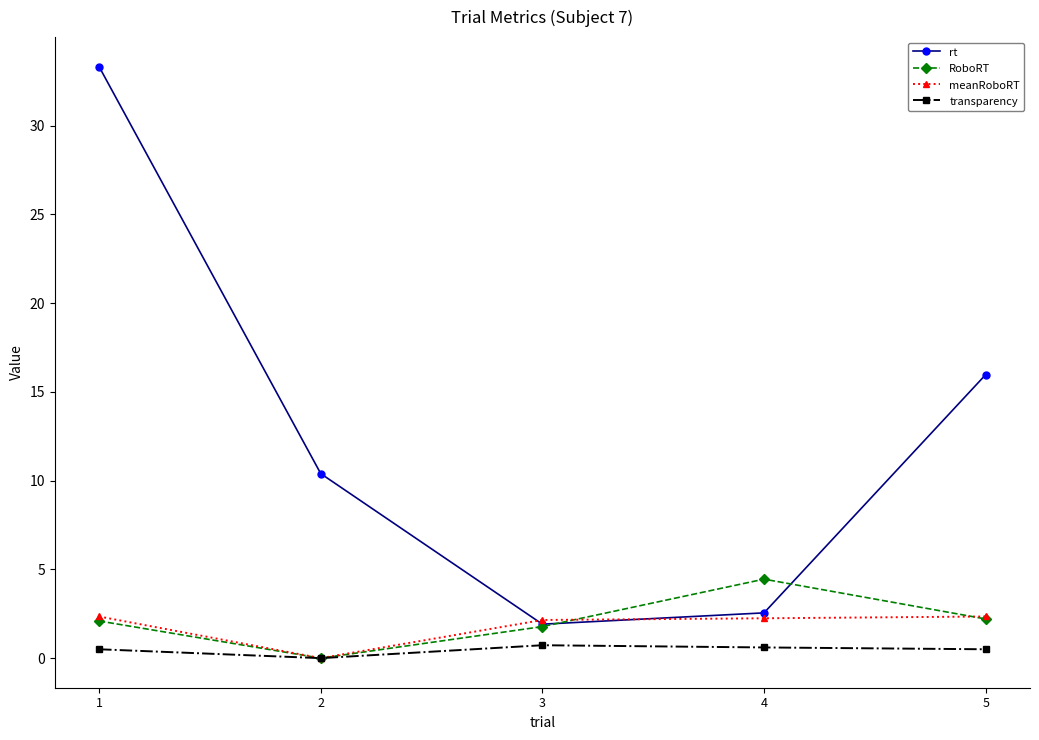

Rank the series by their maximum value, from highest to lowest.

rt, RoboRT, meanRoboRT, transparency